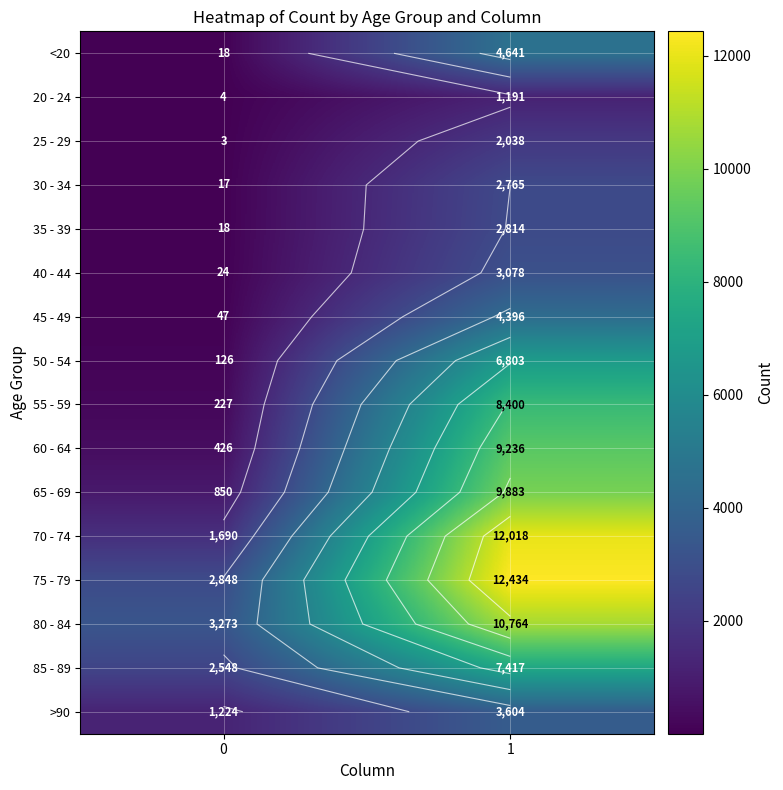

What is the difference between the 30 - 34 values at 0 and 1?

2748